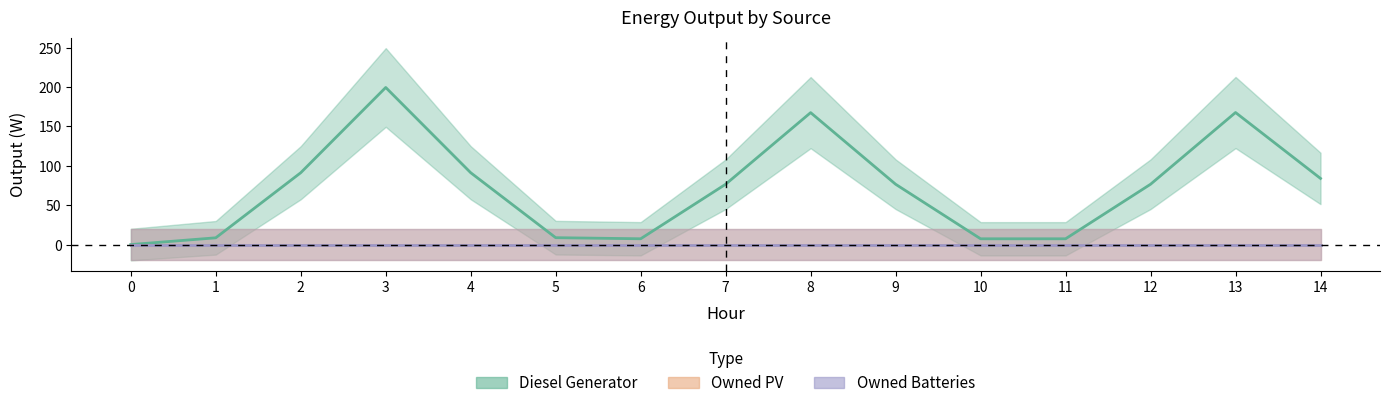

Between 6 and 14, which series saw the biggest shift?

Diesel Generator